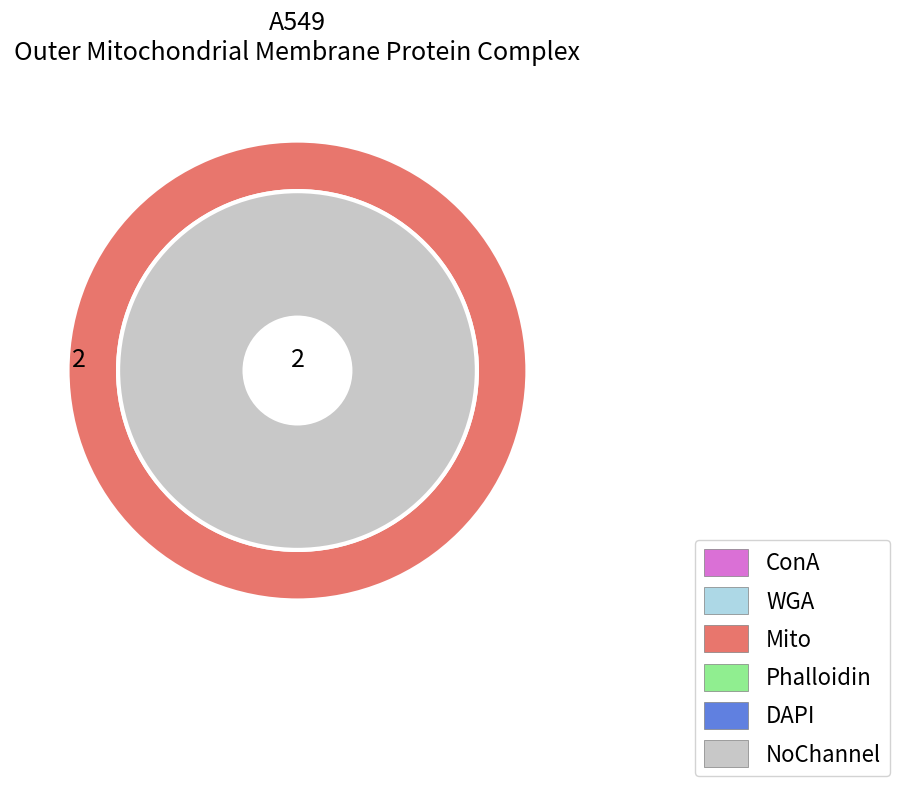

True or false: 1.0 accounts for 4% of the total.

False